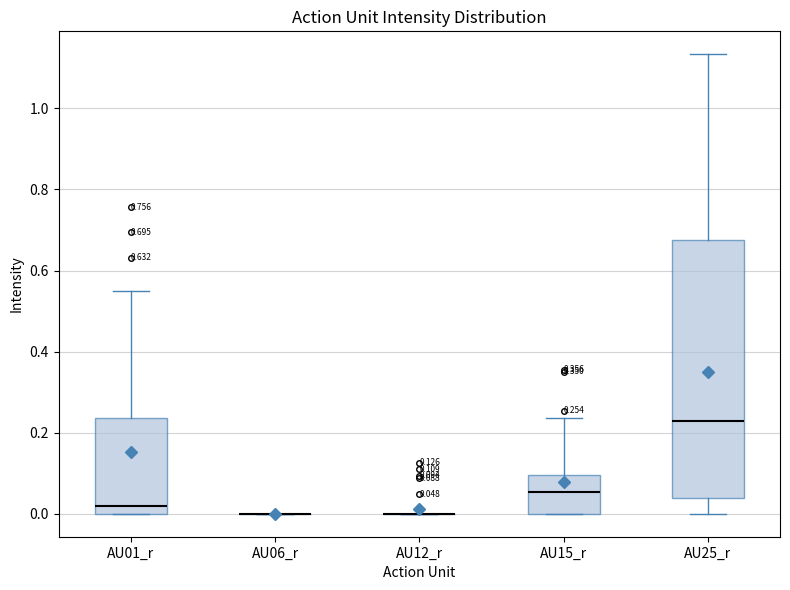

Which box is the tallest, from its lower edge to its upper edge?

AU25_r